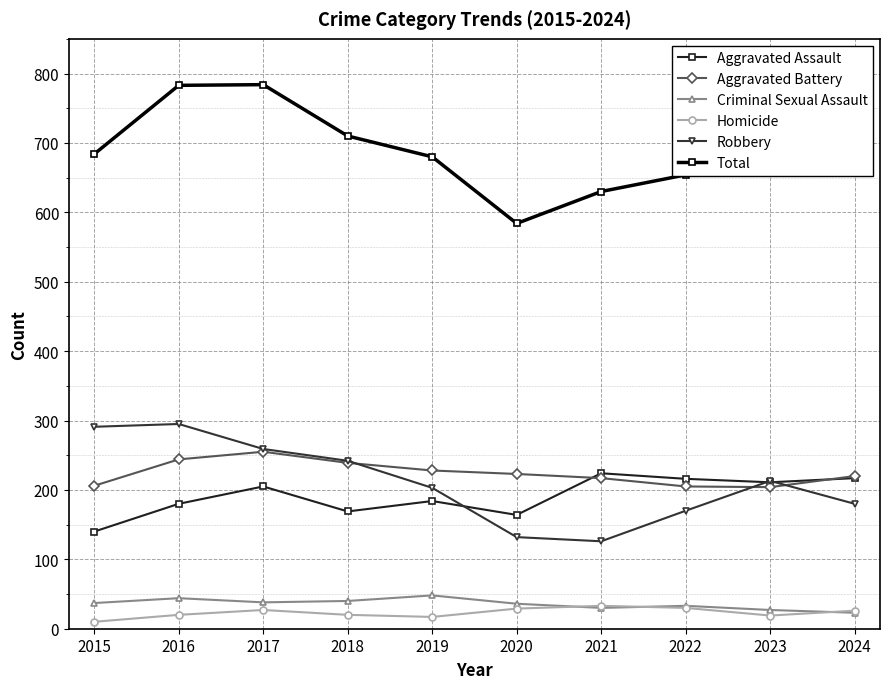

Which series has the largest range (max minus min)?

Total